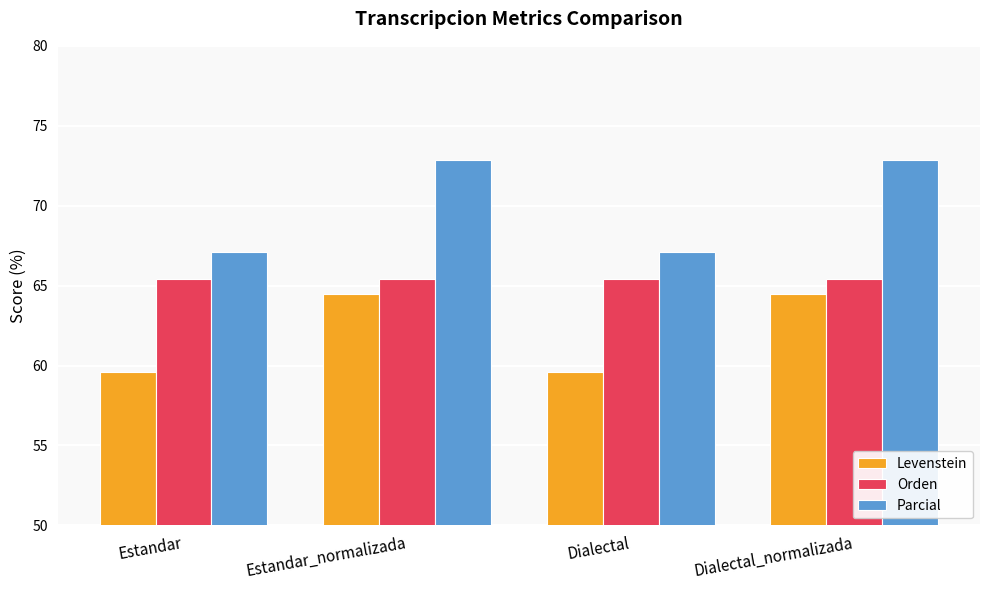

What is the lowest value of the Levenstein series?

59.6